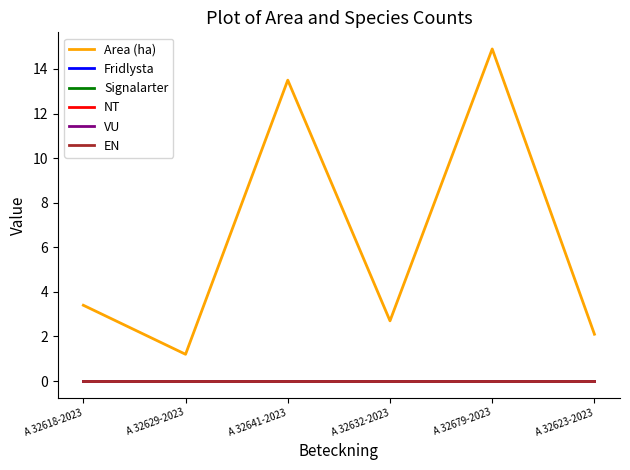

How many lines are shown in the chart?

6